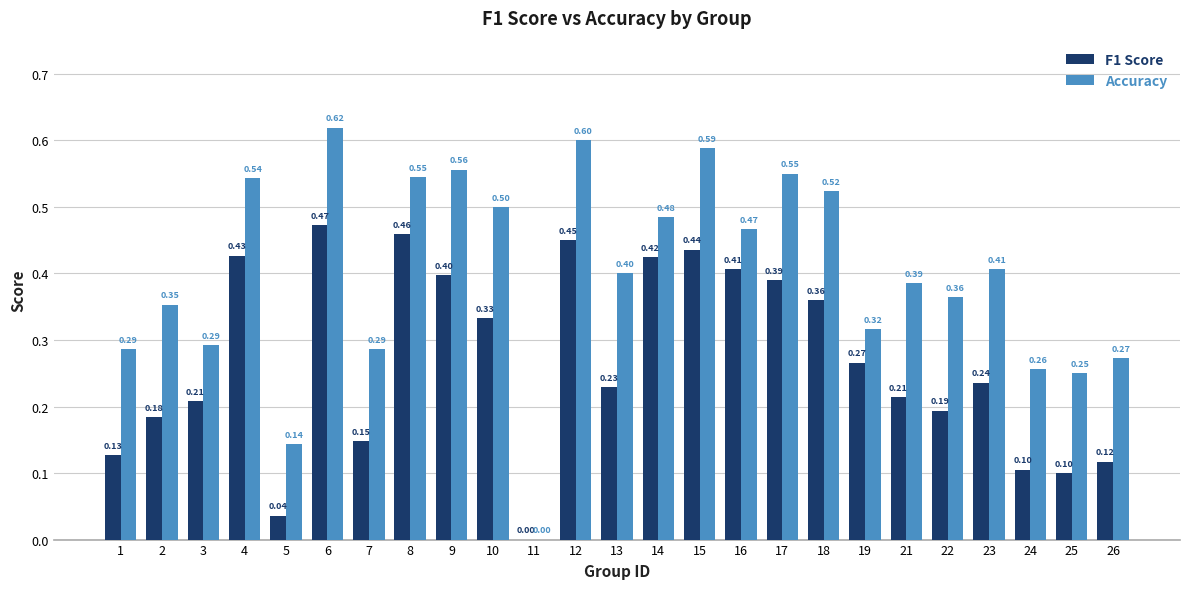

At which category is the sum across all series the highest?

6